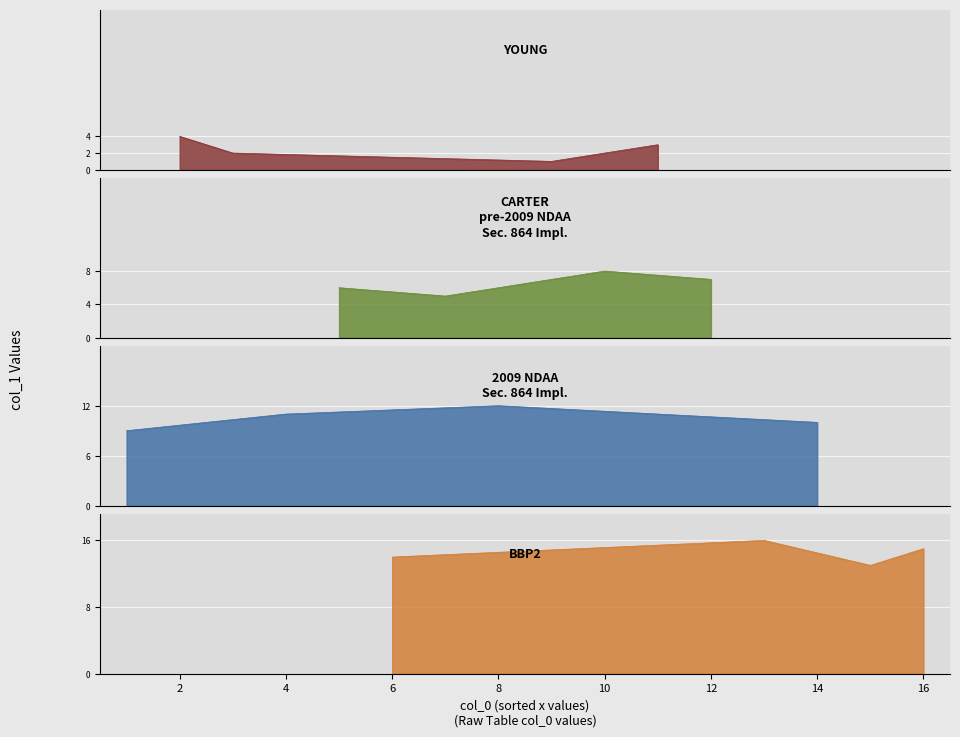

List the labels in order of value, largest first.

13, 16, 6, 15, 8, 4, 14, 1, 10, 12, 5, 7, 2, 11, 3, 9